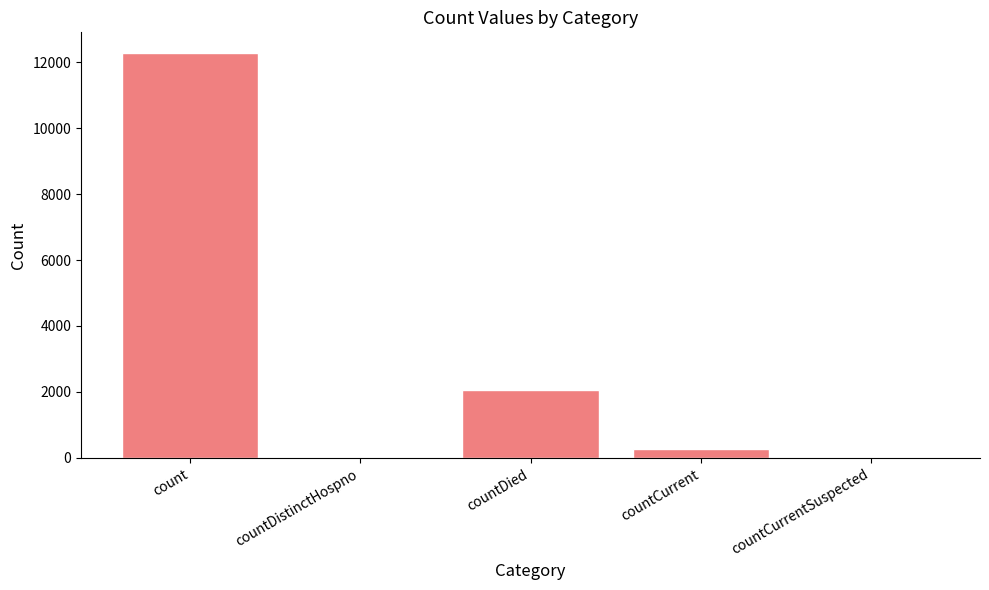

What is the sum of all values?

14608